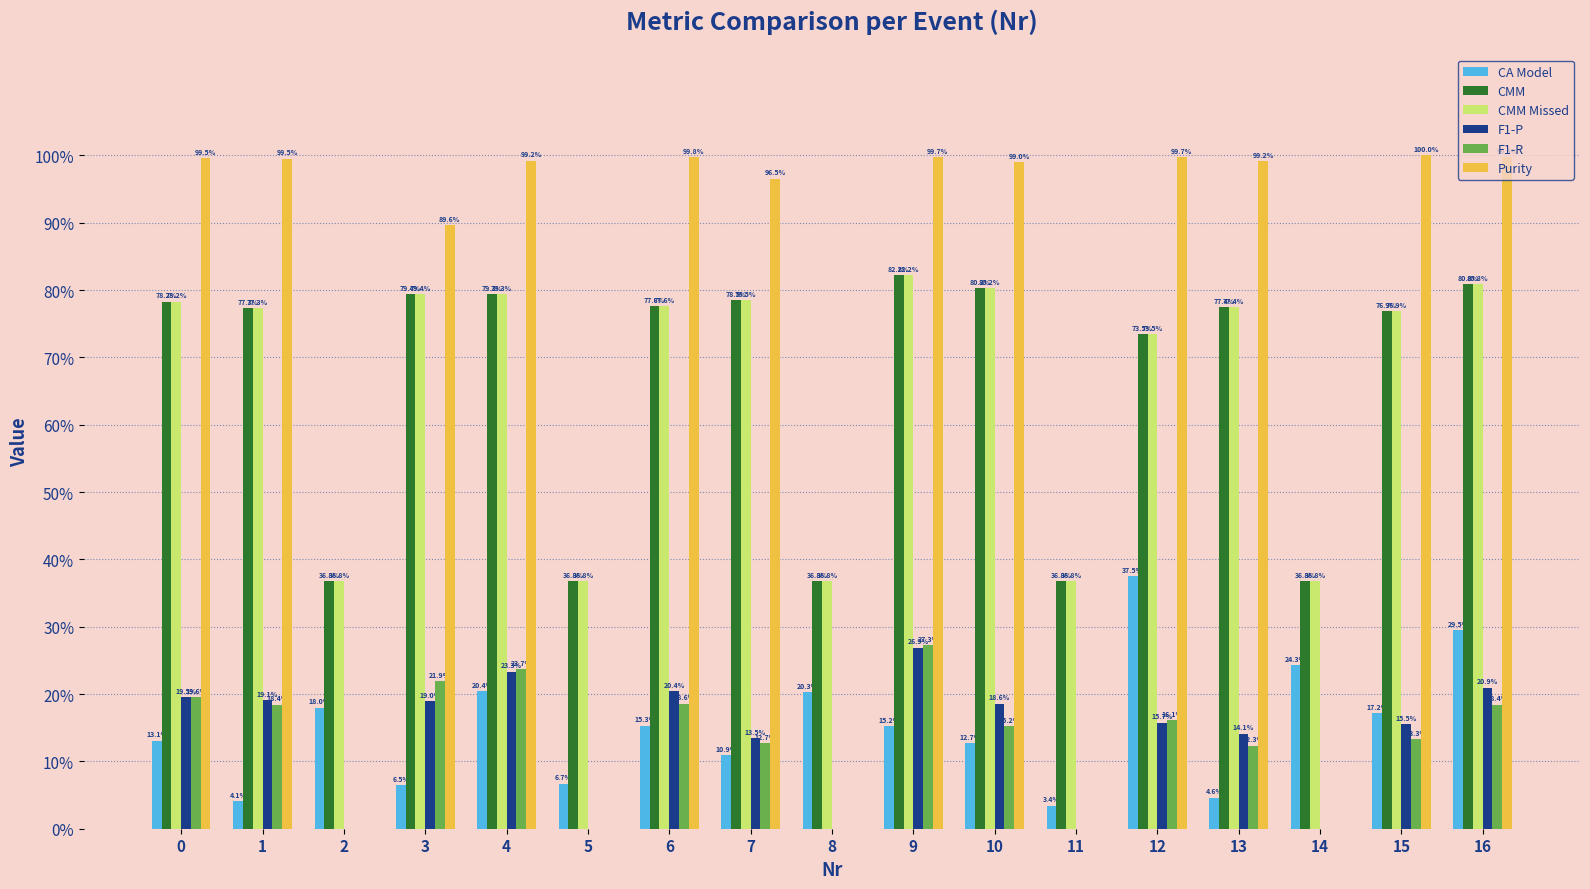

True or false: CMM Missed has a value of 0.8 at 6.

True